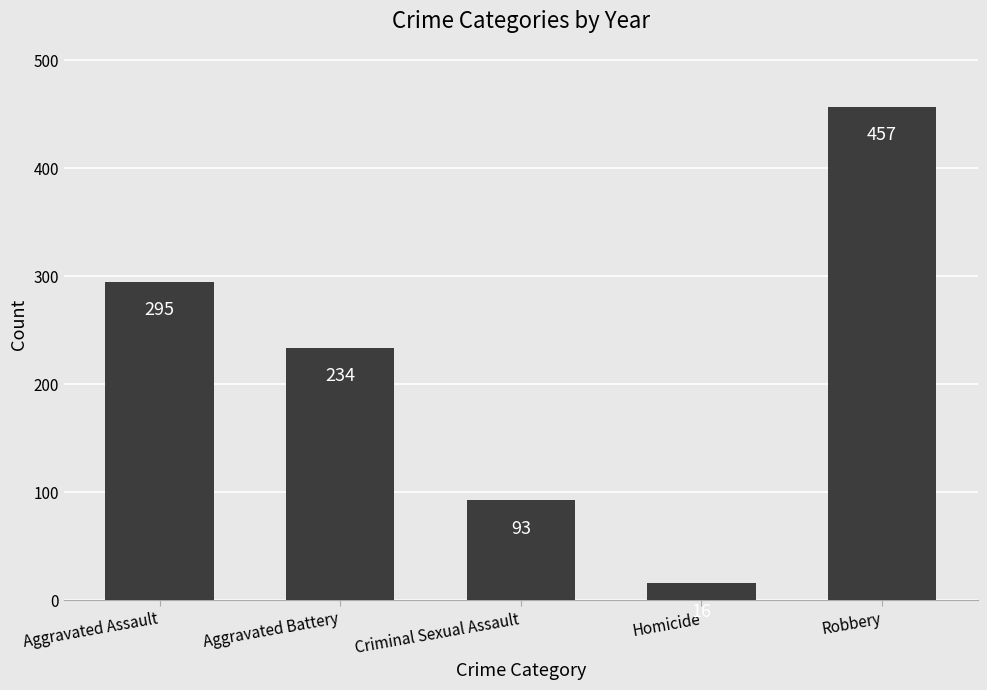

Reading left to right, extract all data points from this chart.

Aggravated Assault=295	Aggravated Battery=234	Criminal Sexual Assault=93	Homicide=16	Robbery=457